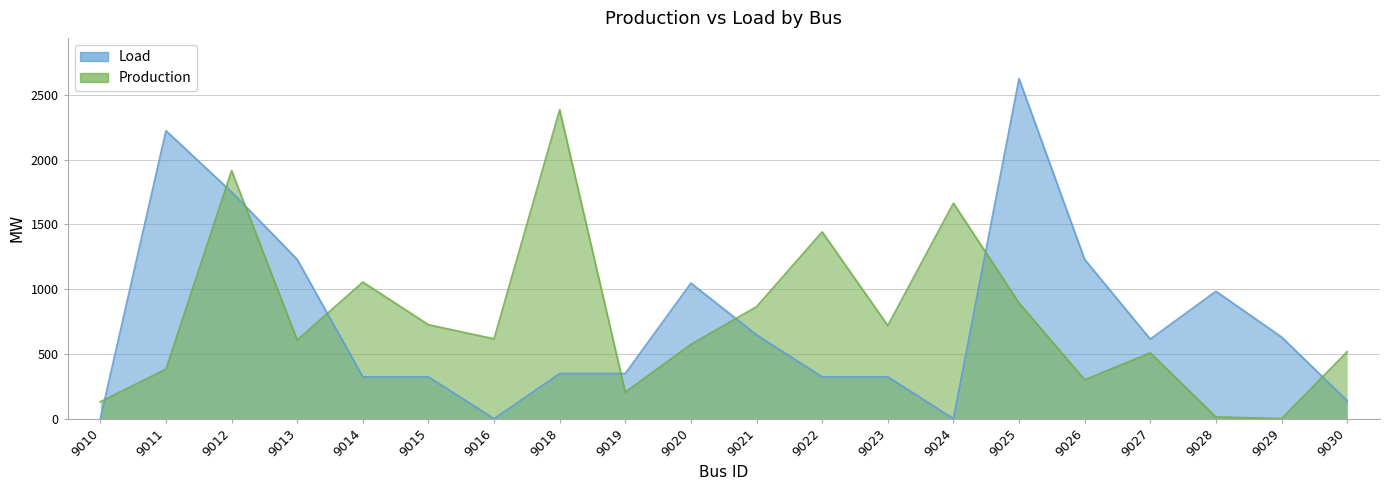

Reading left to right, extract all data points from this chart.

Load: 9010=0.0	9011=2222.4	9012=1749.7	9013=1229.2	9014=323.2	9015=323.2	9016=0.0	9018=348.6	9019=348.6	9020=1046.4	9021=646.9	9022=323.2	9023=323.2	9024=0.0	9025=2624.6	9026=1229.2	9027=614.2	9028=983.4	9029=630.3	9030=139.0
Production: 9010=130.6	9011=381.9	9012=1914.7	9013=606.7	9014=1054.7	9015=724.9	9016=616.4	9018=2385.0	9019=204.9	9020=573.4	9021=864.5	9022=1441.6	9023=719.0	9024=1663.3	9025=893.0	9026=300.6	9027=507.8	9028=13.8	9029=0.0	9030=516.9